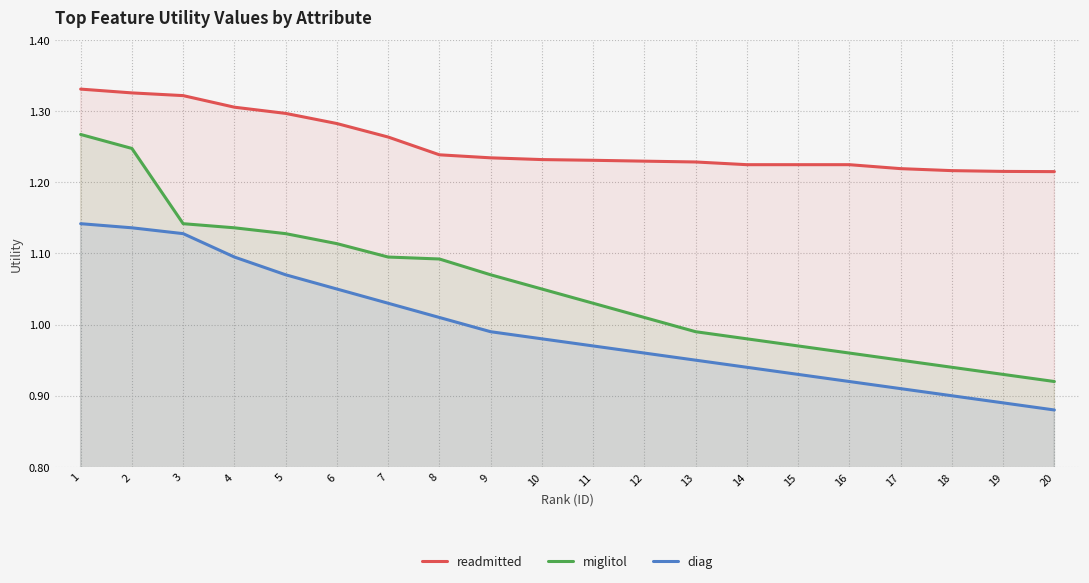

List the series in order of their overall mean, lowest first.

diag, miglitol, readmitted